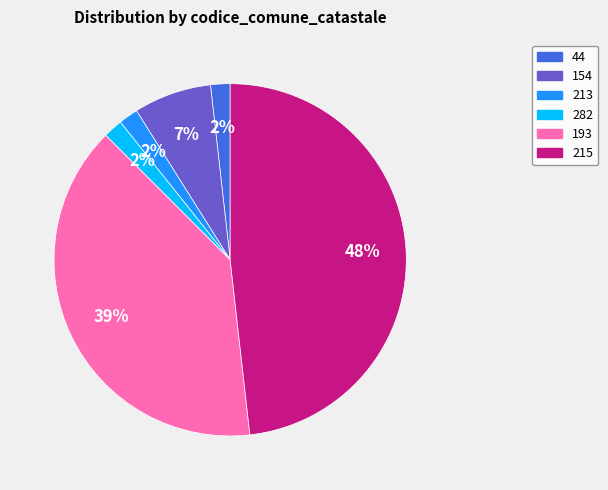

Which slice is the largest?

215